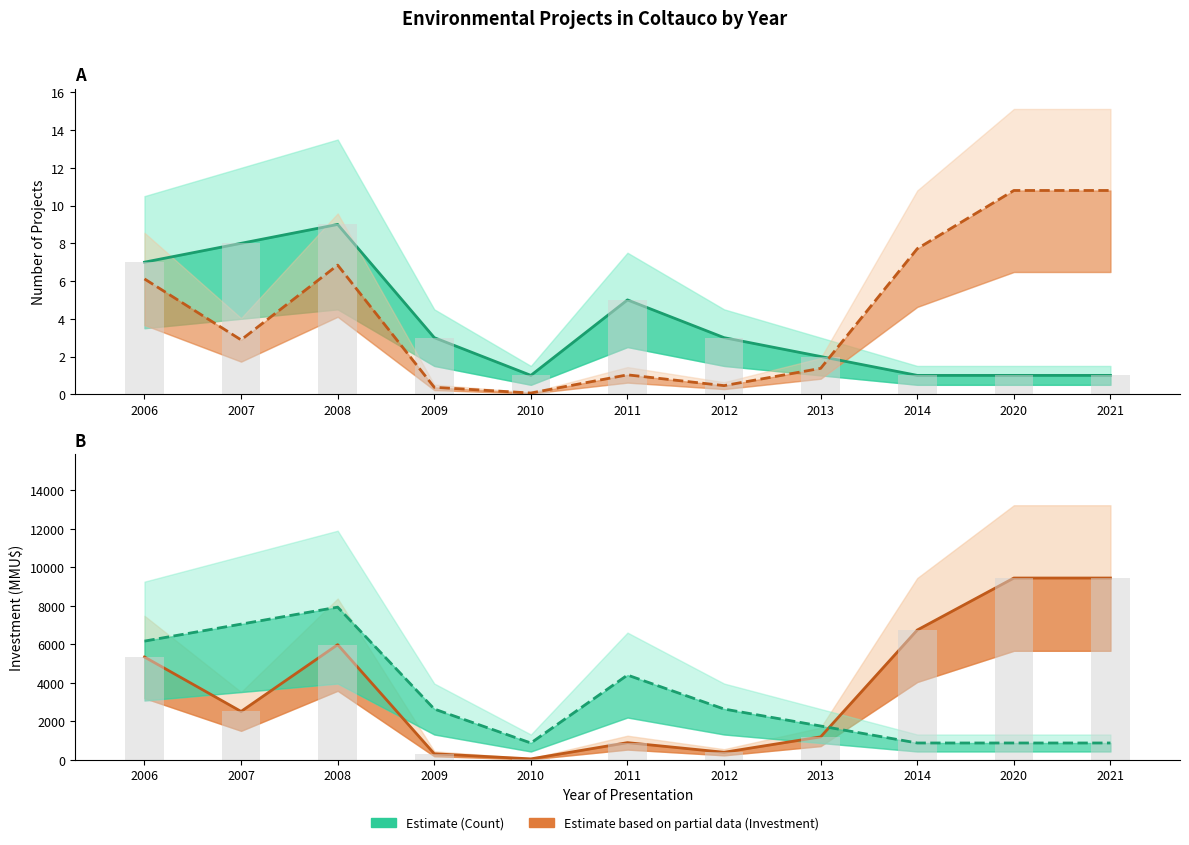

Read the Inversión(MMU$) value at 2021.

10.8